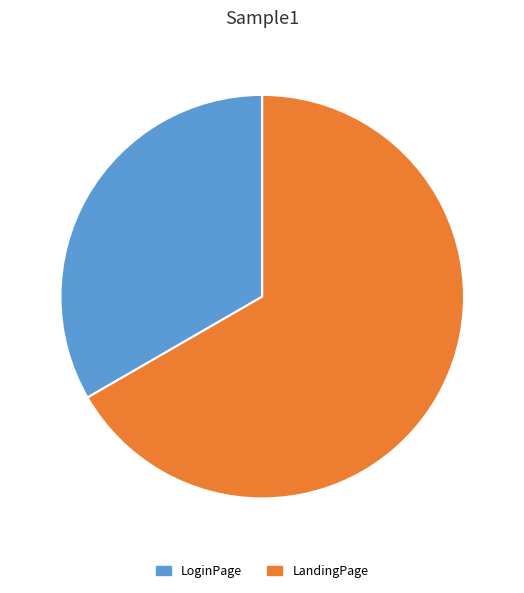

Which slice is the largest?

LandingPage